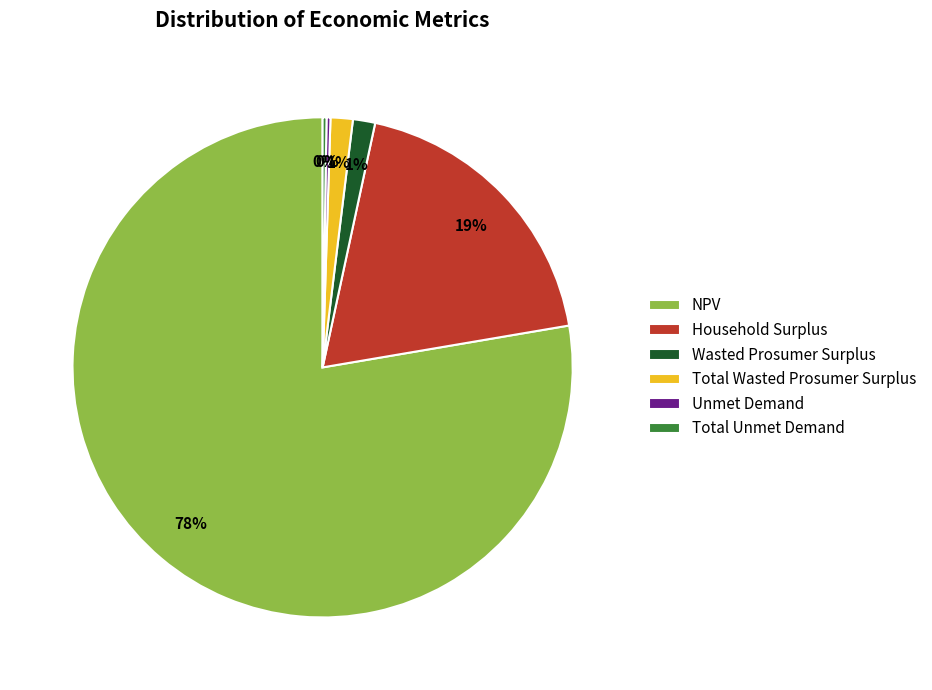

To the nearest percent, what portion does Total Wasted Prosumer Surplus represent?

1%